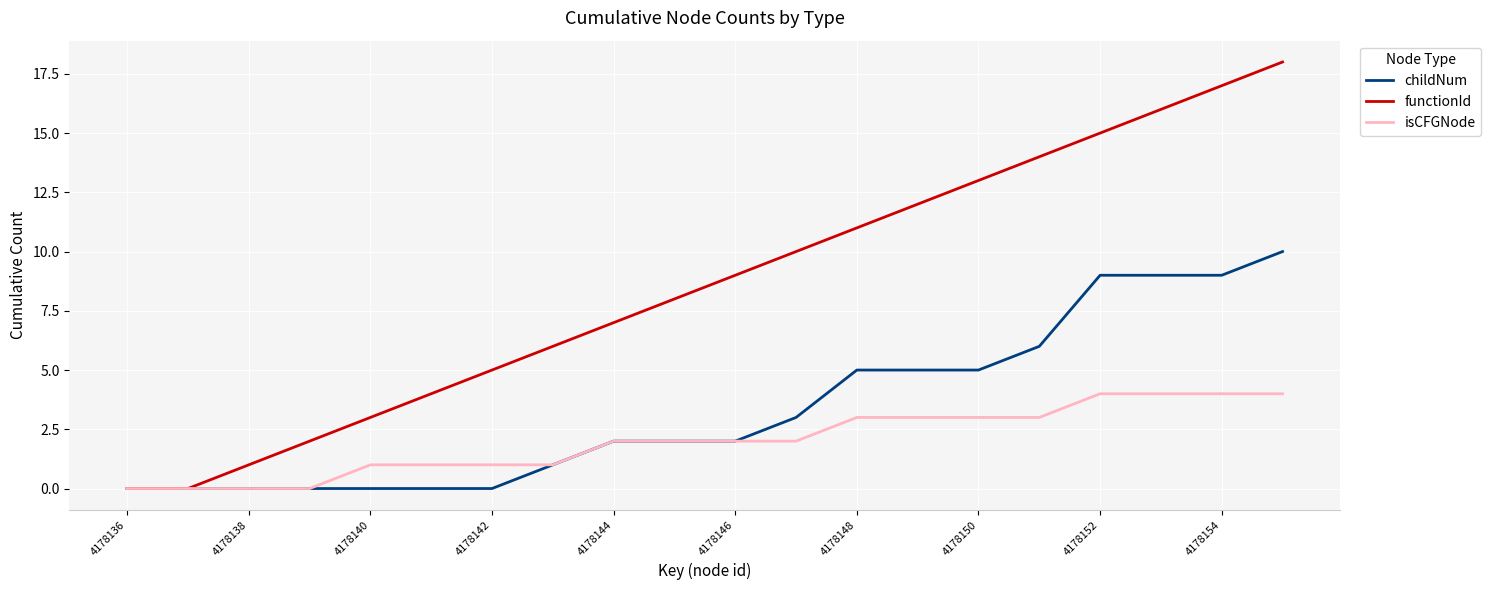

What is the highest value of the isCFGNode series?

4